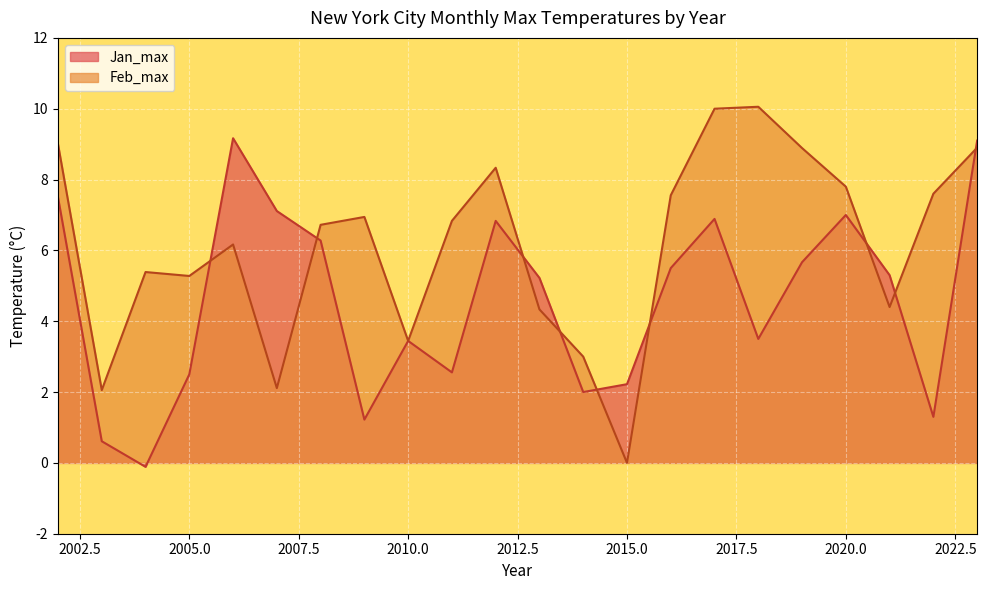

What is the maximum value shown in the chart?

10.1